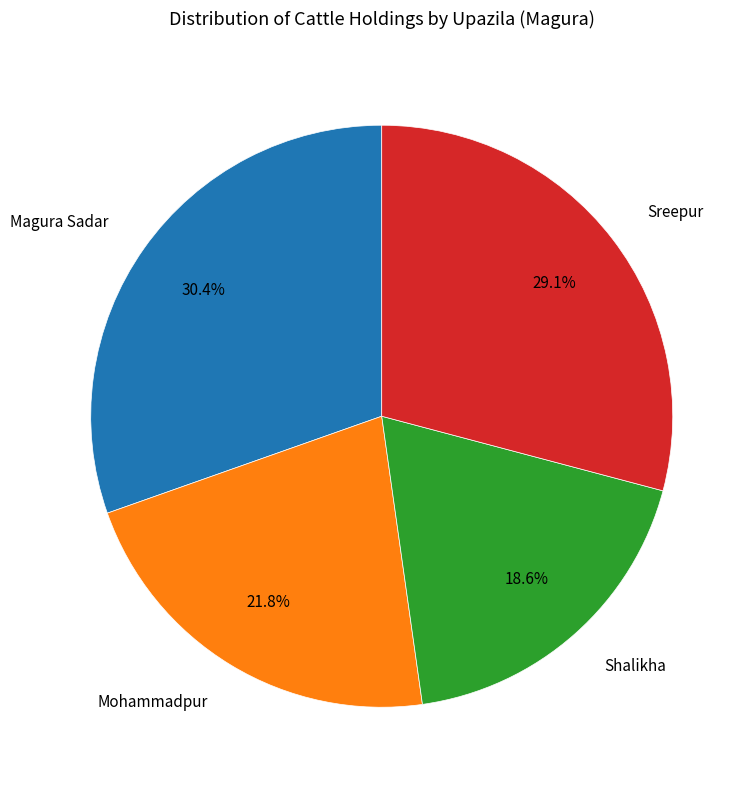

Is there any slice that represents more than half of the pie?

No